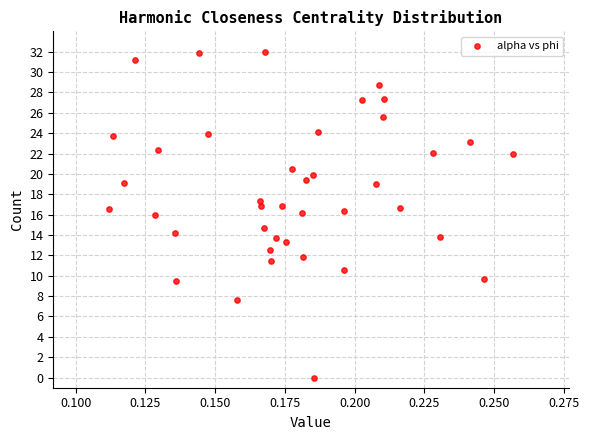

What is the range of Y values (max minus min)?

32.0